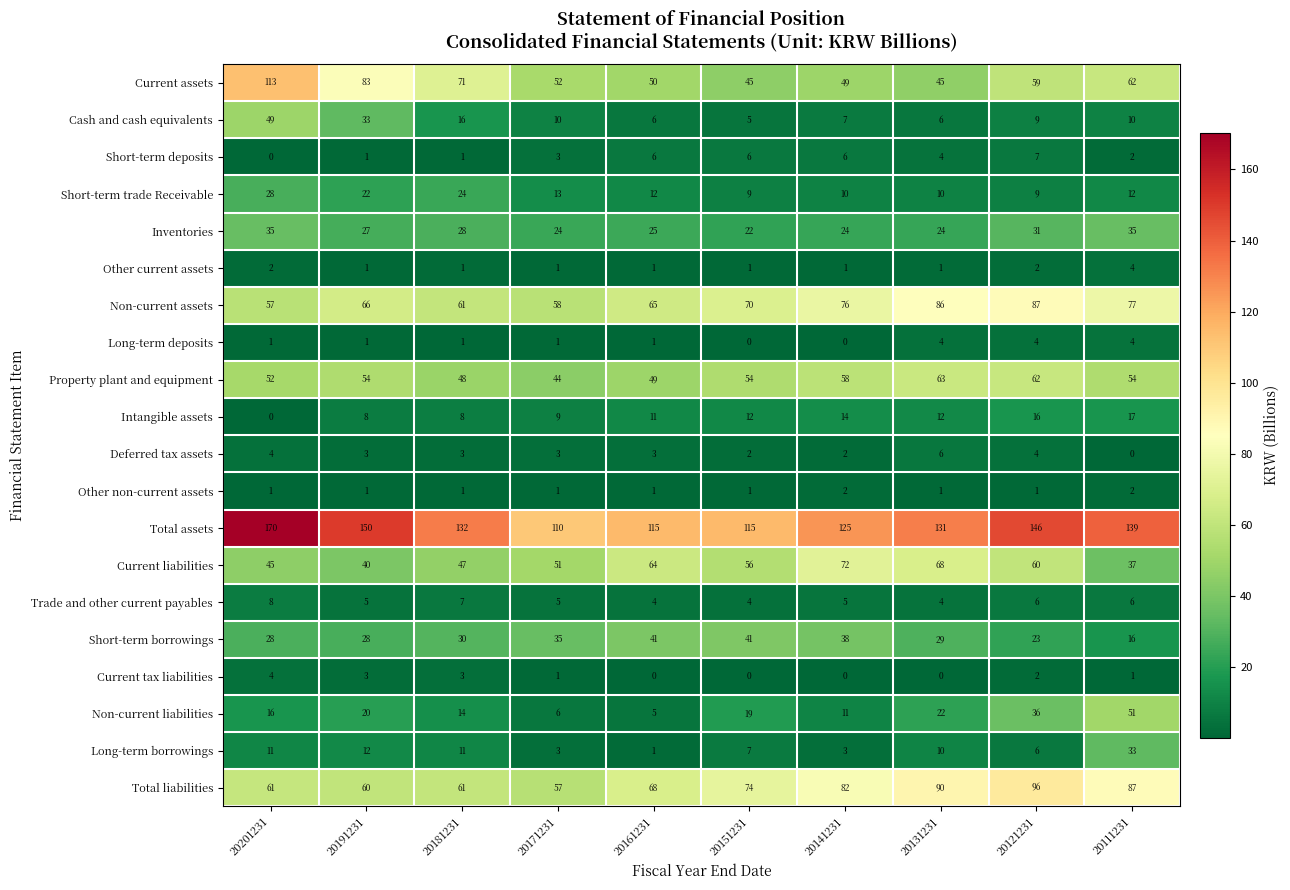

What is the difference between the highest and lowest values at 20151231?

115